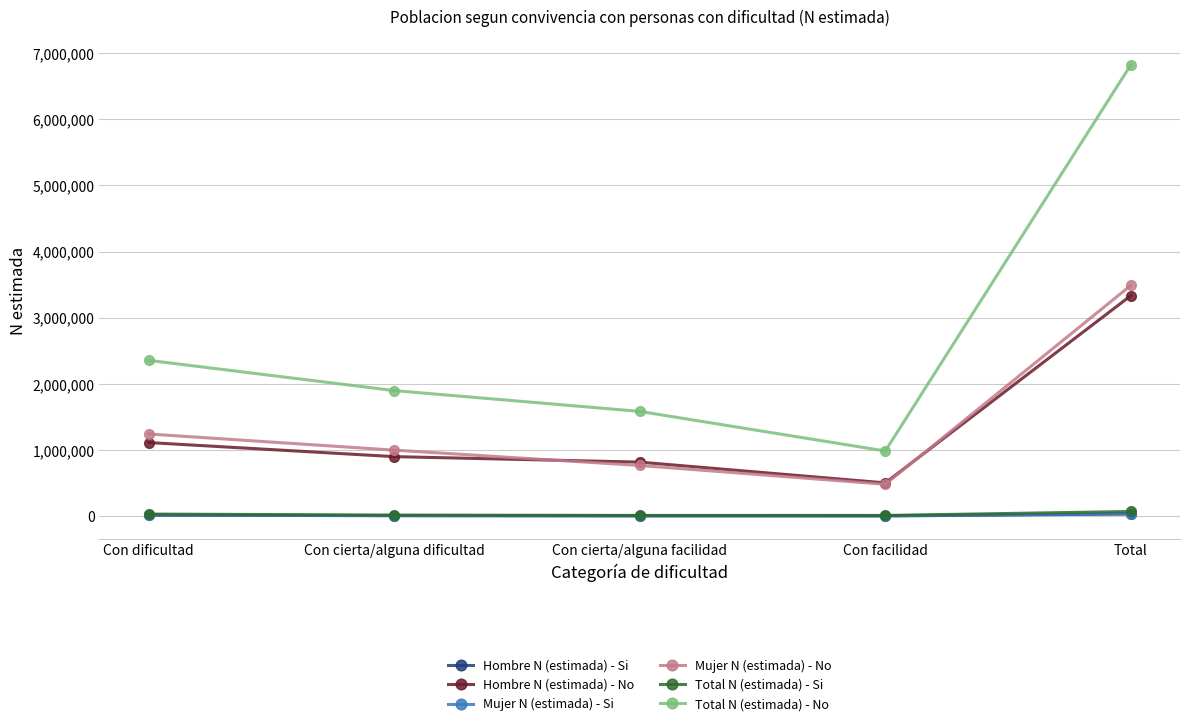

The Mujer N (estimada) - Si series shows 8345 at Con cierta/alguna dificultad. True or false?

True